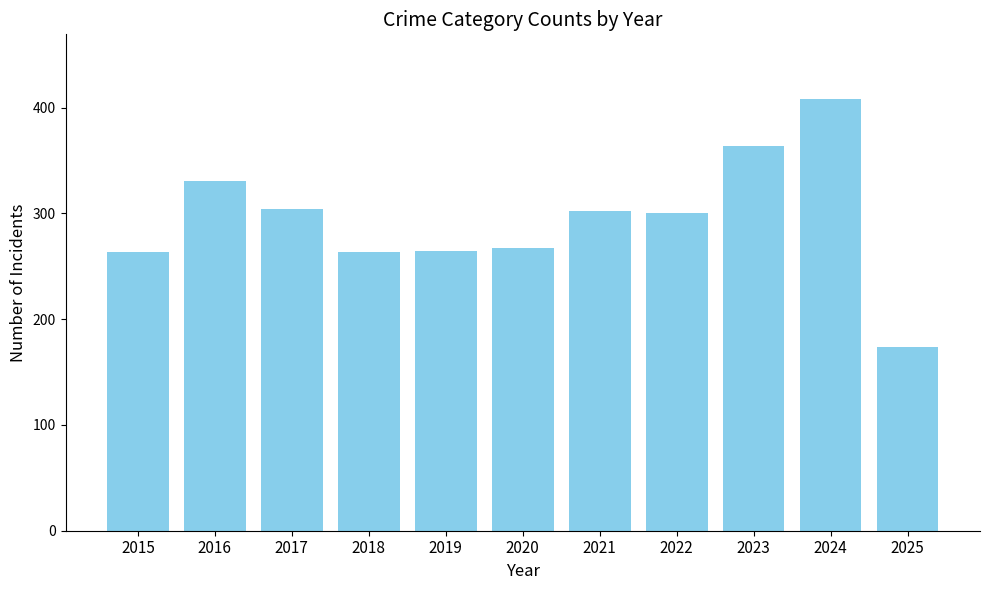

What is the value of the 10th bar from the left?

408